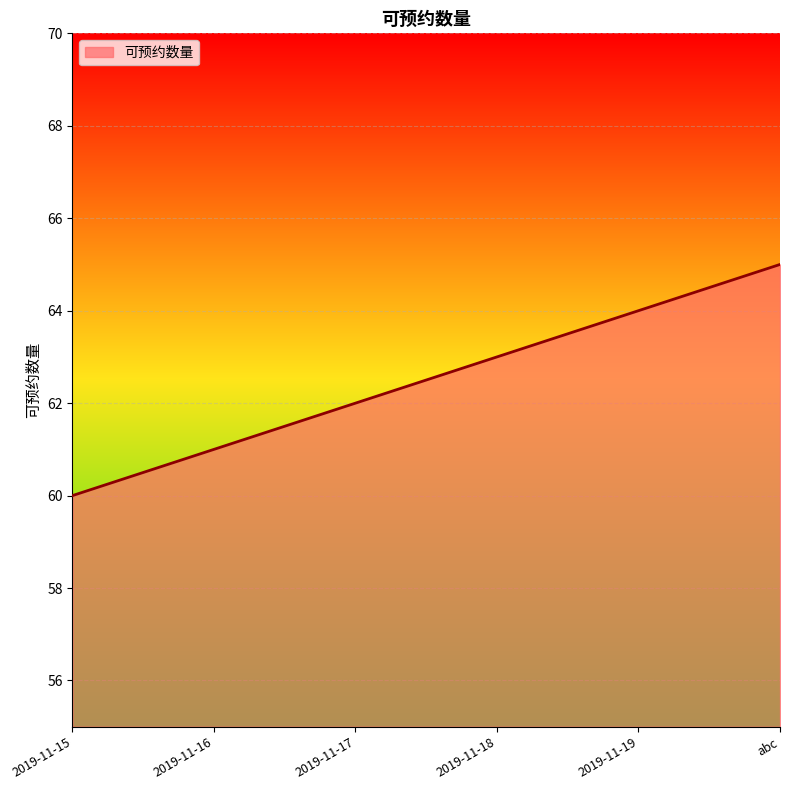

Reading left to right, what are all the values shown in this chart?

2019-11-15=60	2019-11-16=61	2019-11-17=62	2019-11-18=63	2019-11-19=64	abc=65